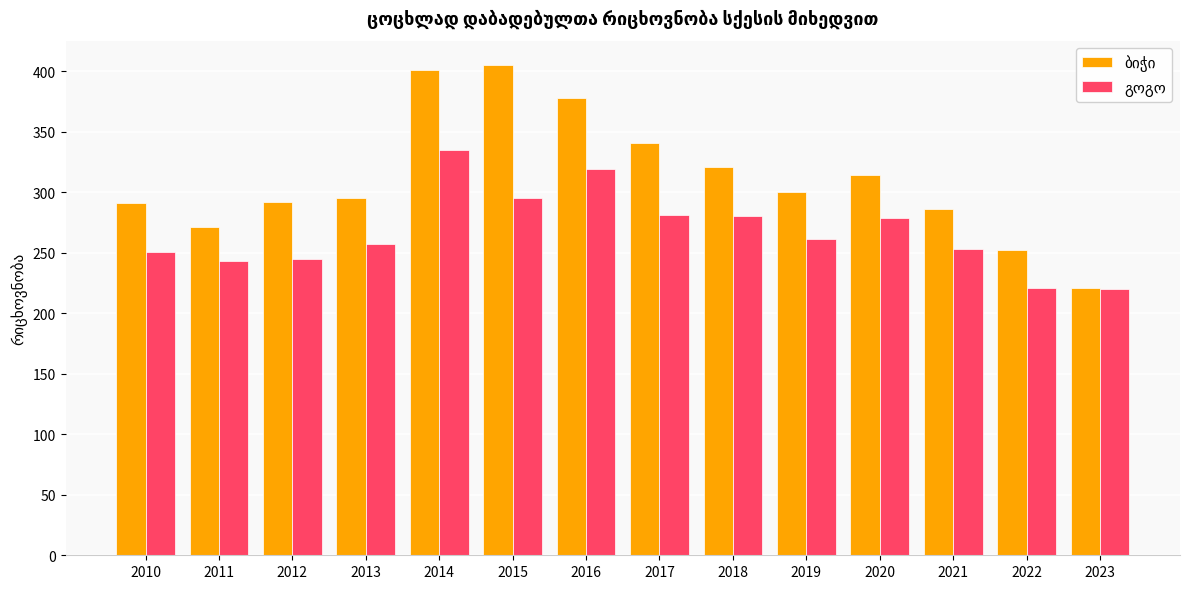

What is the difference between the highest and lowest values at 2013?

38